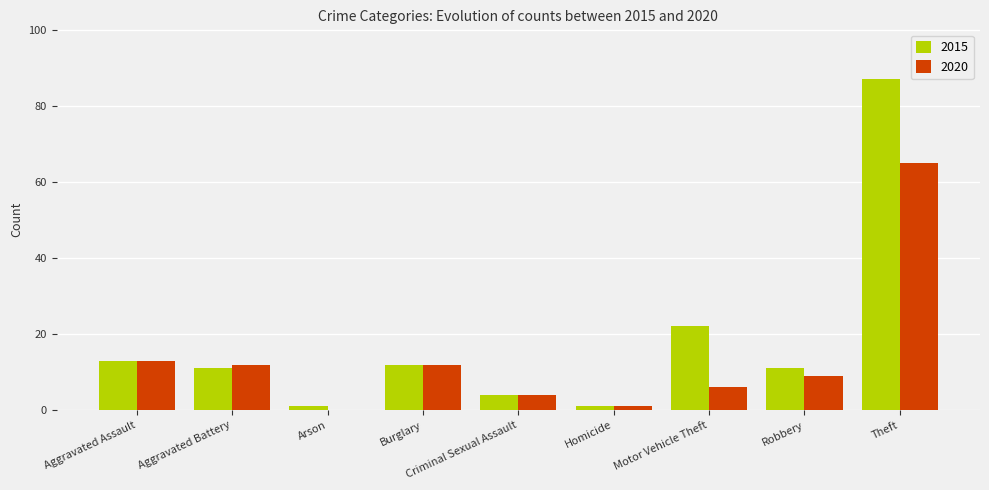

The 2020 series shows 5 at Aggravated Assault. True or false?

False